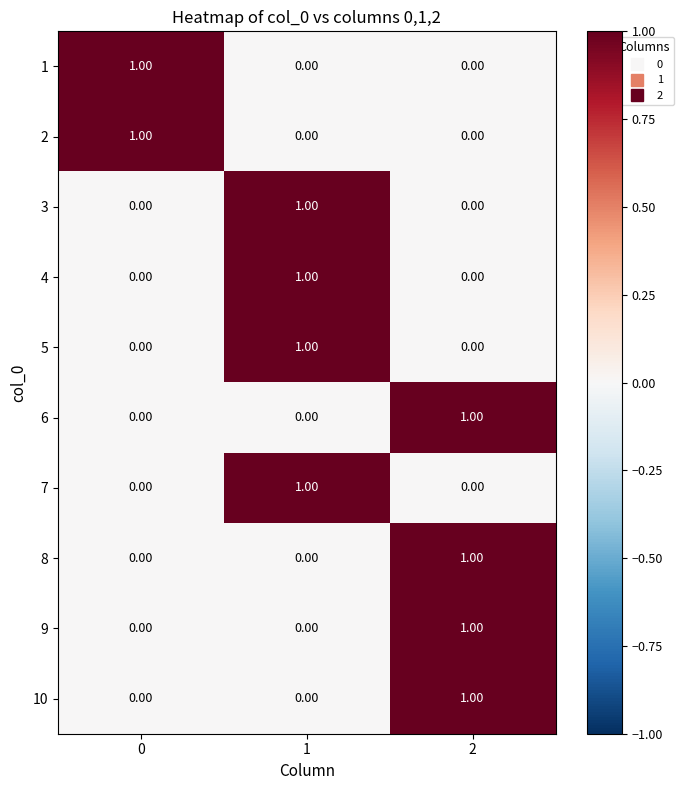

What is the total value across all series at 1?

4